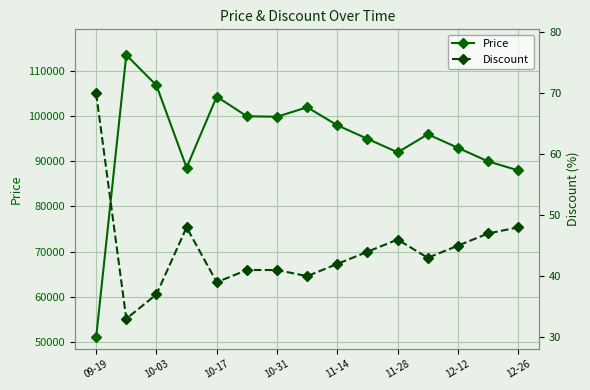

Which category has the highest value in the Discount series?

09-19